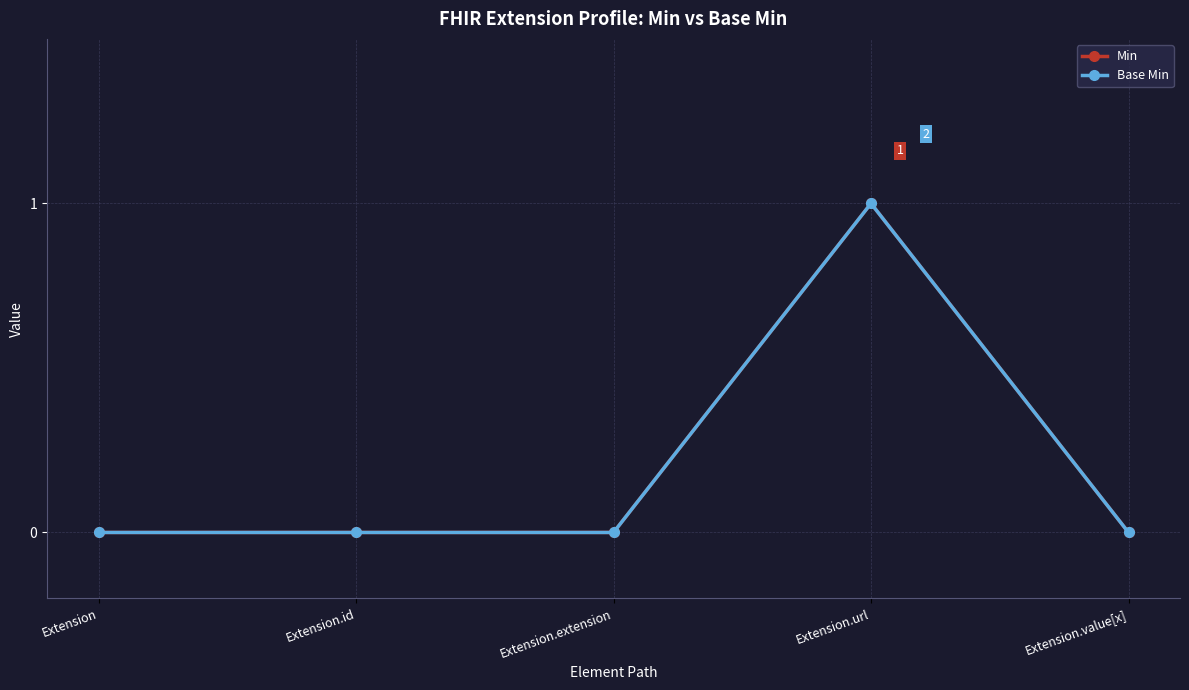

Does the chart have visible grid lines?

Yes